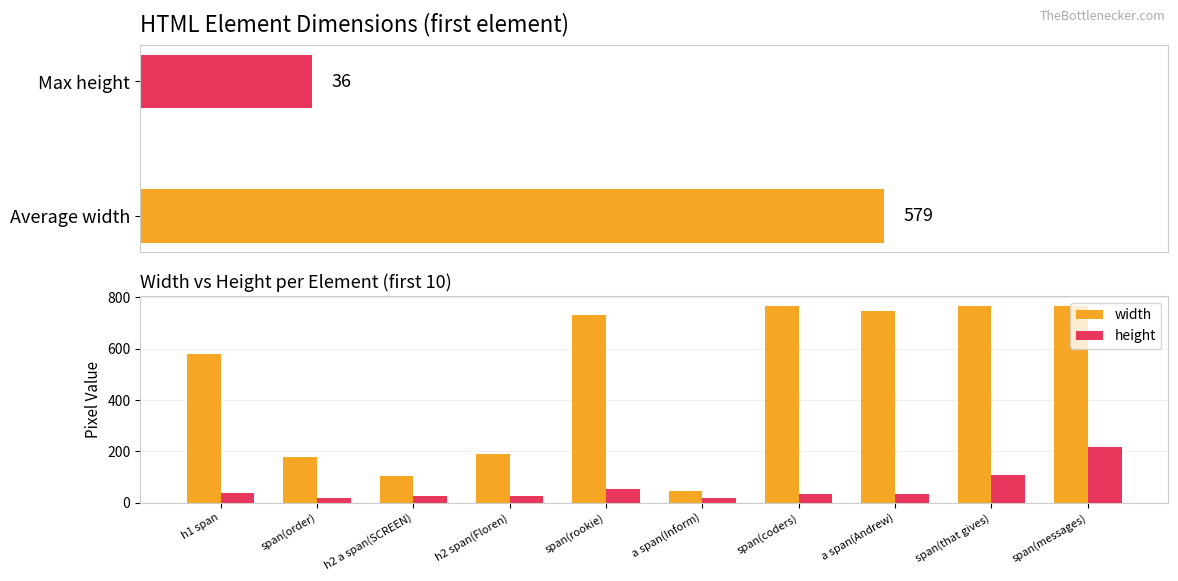

What value does the width series have at a span(Inform)?

44